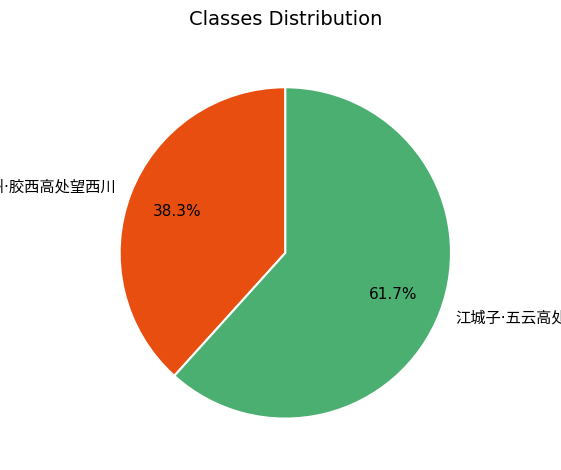

Is there a majority slice in this chart?

Yes